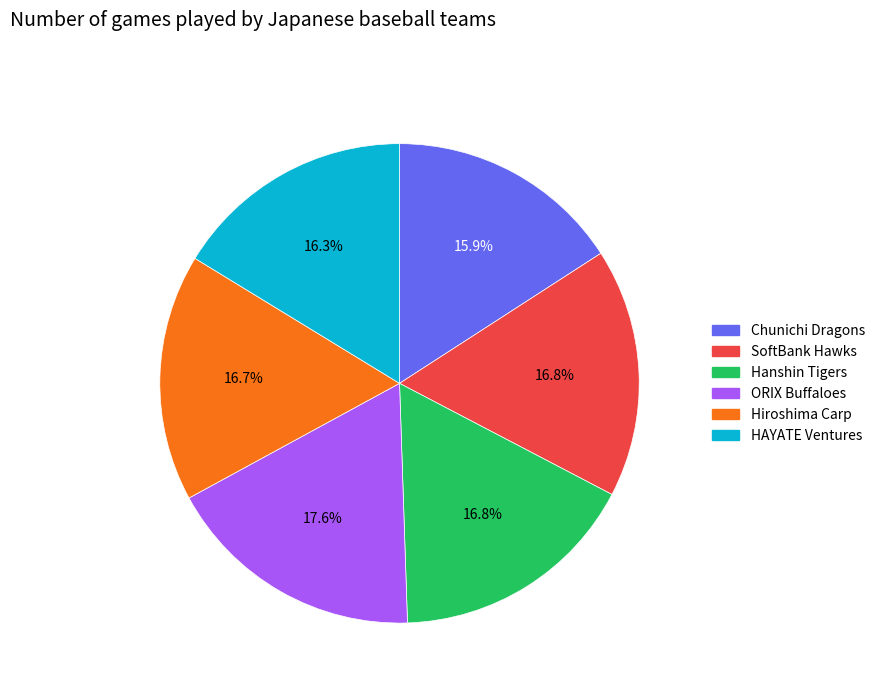

Does Hanshin Tigers represent more than half of the total?

No